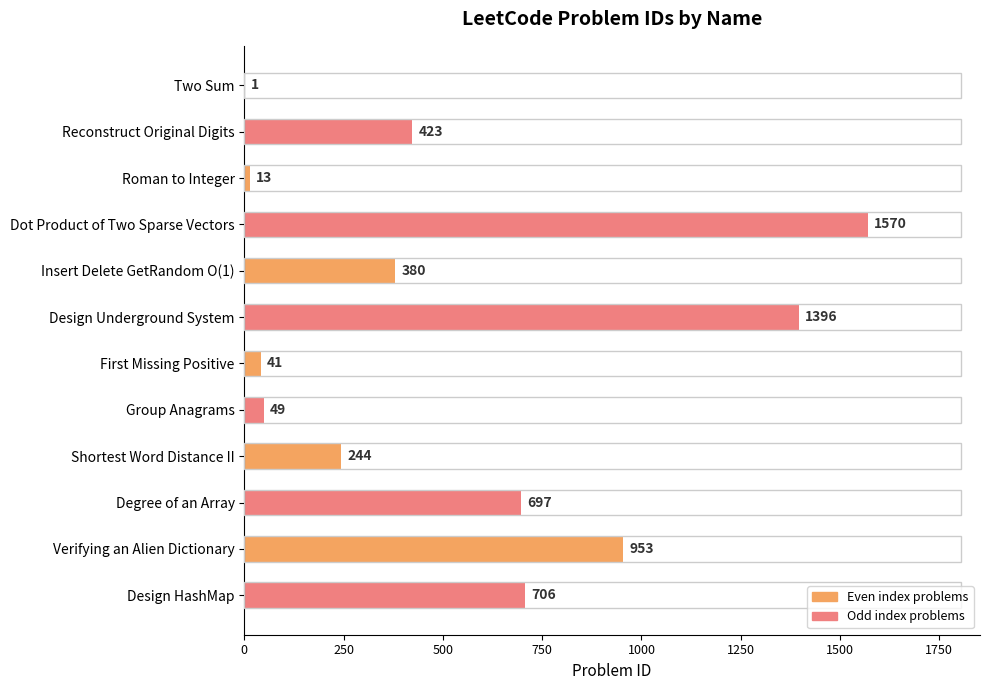

What is the sum of all values?

6473